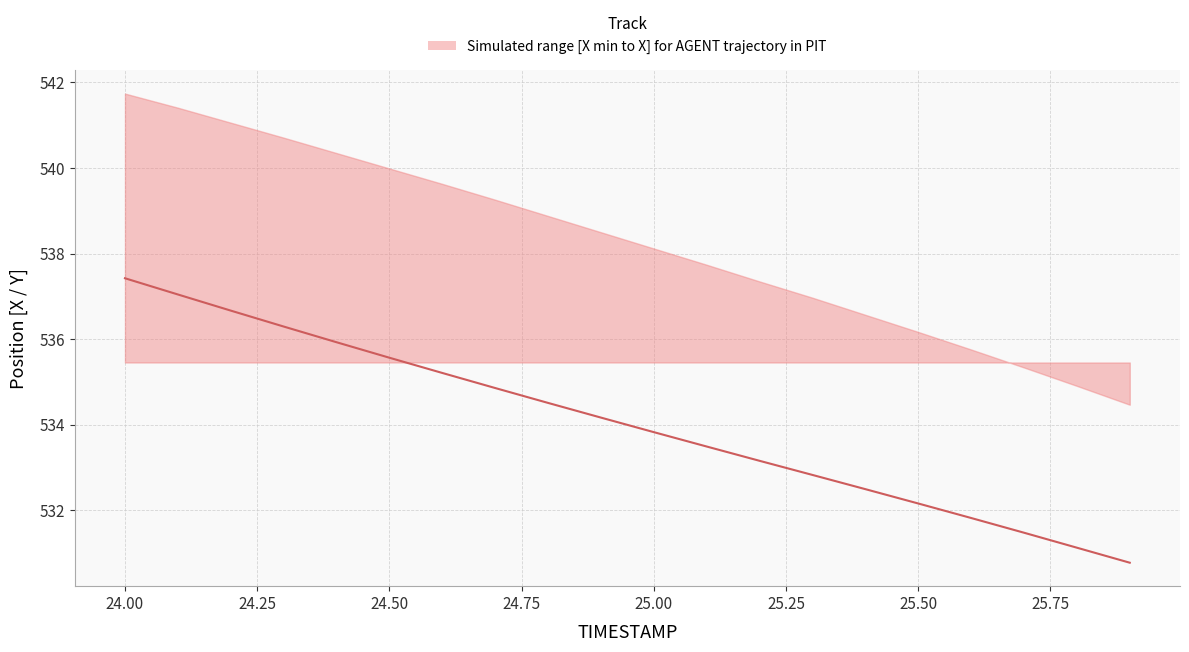

True or false: the data shows 921.4 at 24.75.

False